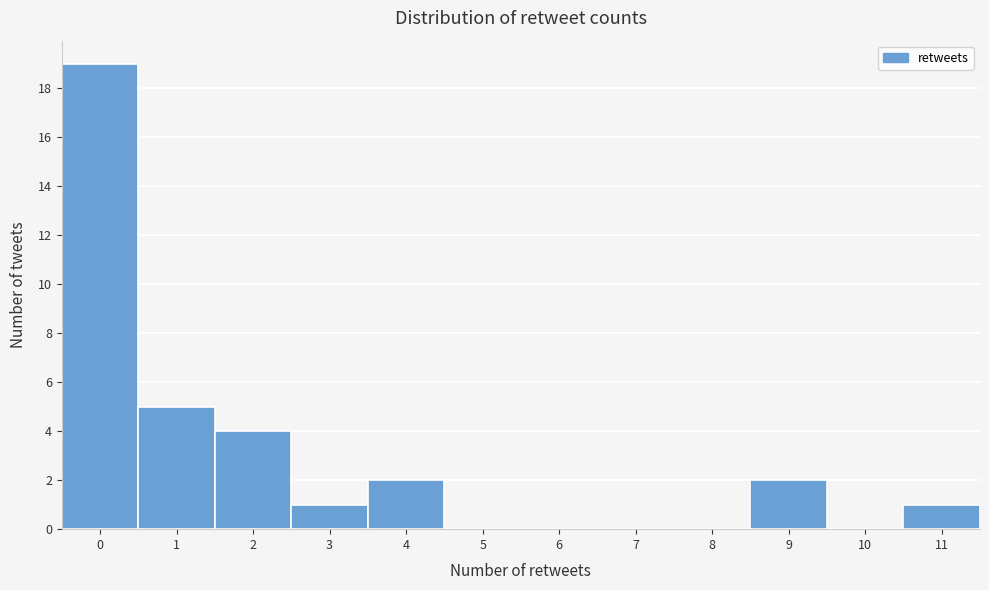

Reading left to right, transcribe this chart: for each bar, give the range it covers on the x-axis and its height. The values are not printed on the chart, so give them approximately, as read against the axis.

-0.5 to 0.5: 19
0.5 to 1.5: 5
1.5 to 2.5: 4
2.5 to 3.5: 1
3.5 to 4.5: 2
4.5 to 5.5: 0
5.5 to 6.5: 0
6.5 to 7.5: 0
7.5 to 8.5: 0
8.5 to 9.5: 2
9.5 to 10.5: 0
10.5 to 11.5: 1